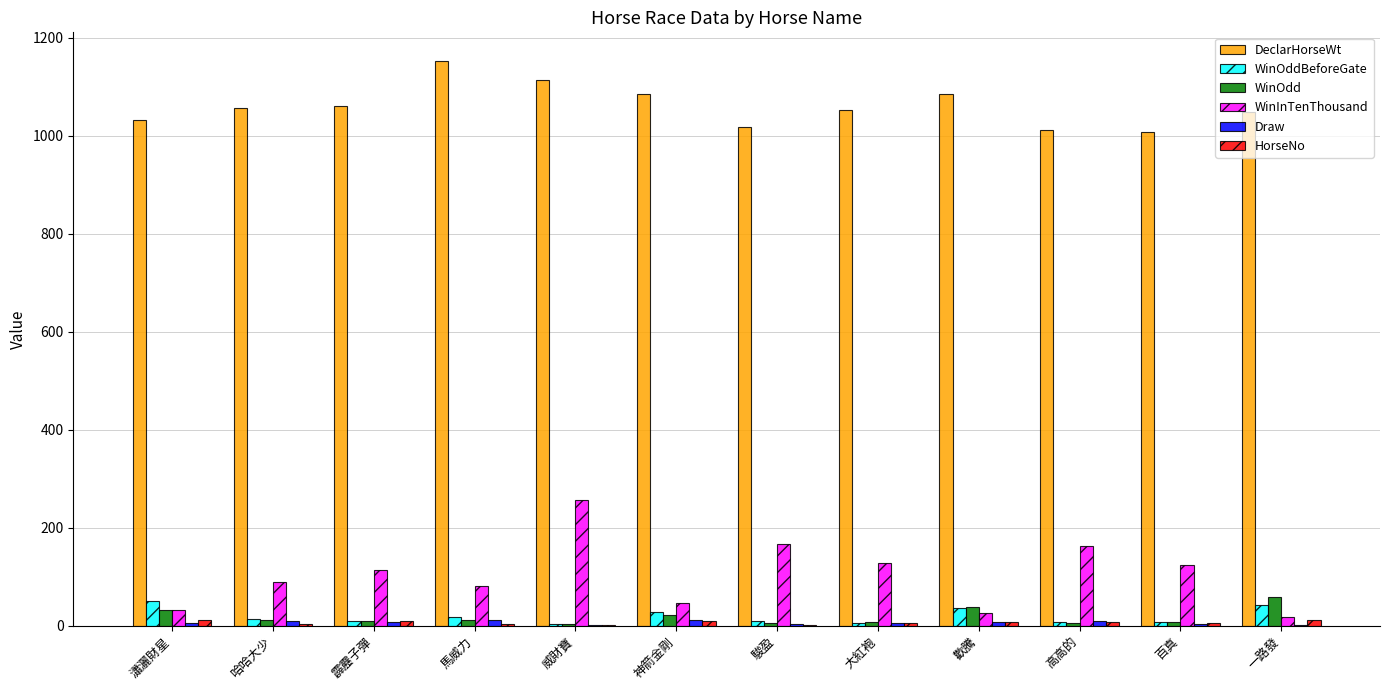

Which category has the highest value in the WinInTenThousand series?

威財寶